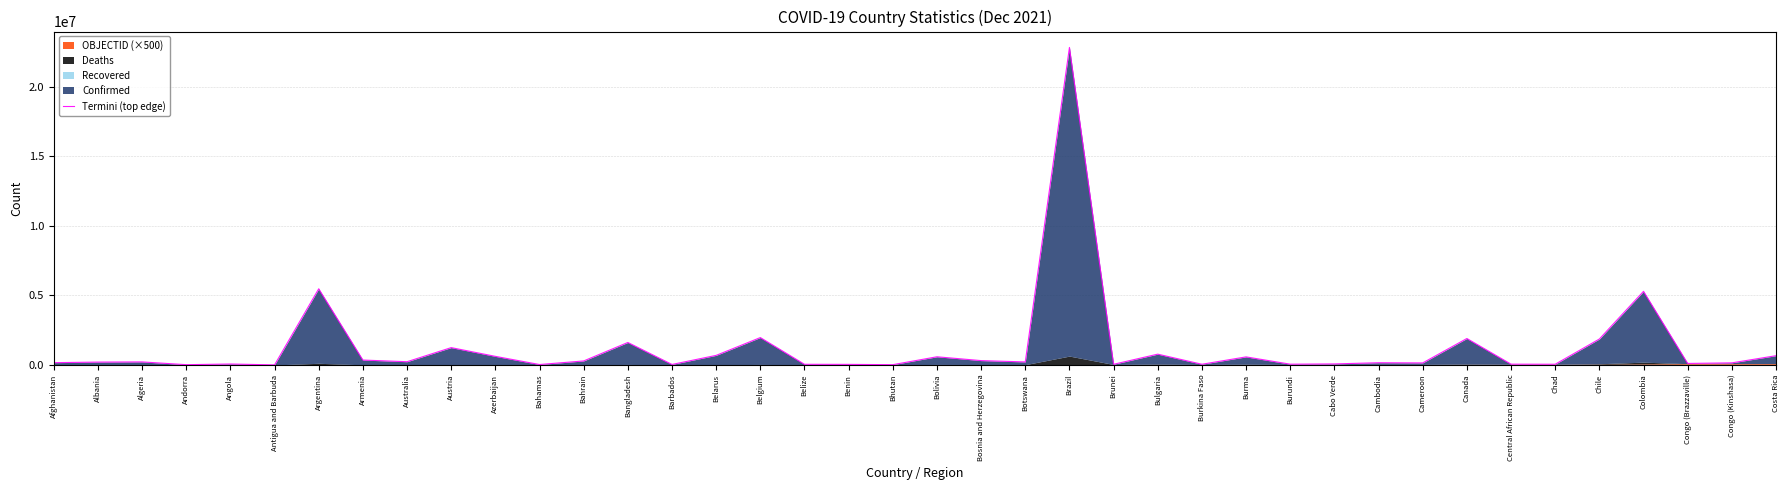

At which category does the chart reach its minimum across all series?

Antigua and Barbuda